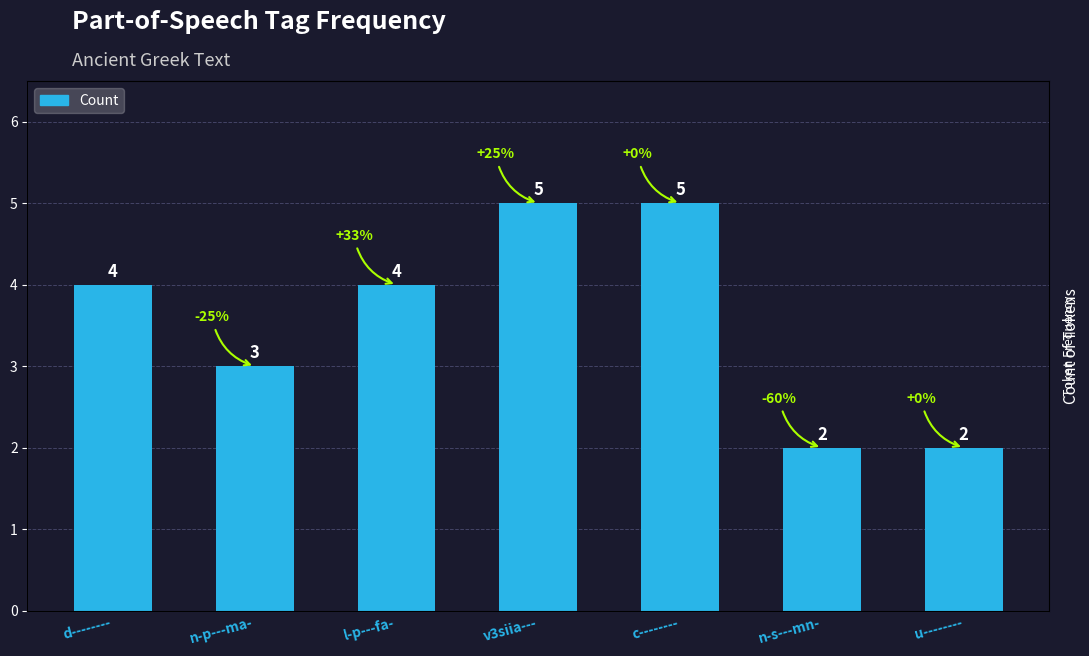

Reading right to left, list all the values displayed in this chart.

u--------=2	n-s---mn-=2	c--------=5	v3siia---=5	l-p---fa-=4	n-p---ma-=3	d--------=4